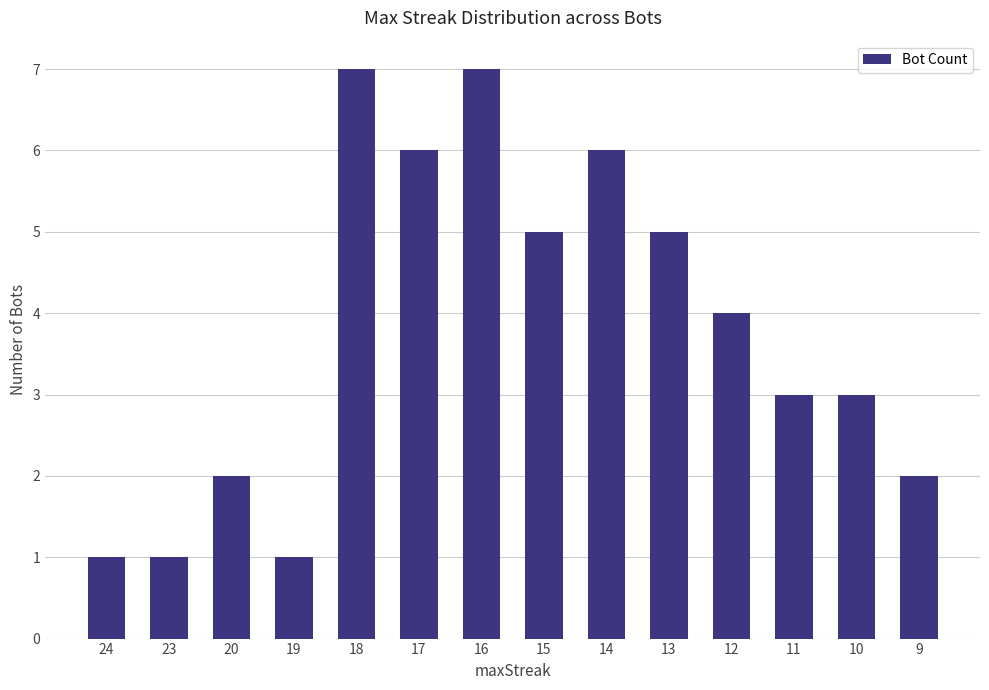

Reading left to right, extract all data points from this chart.

1	1	2	1	7	6	7	5	6	5	4	3	3	2